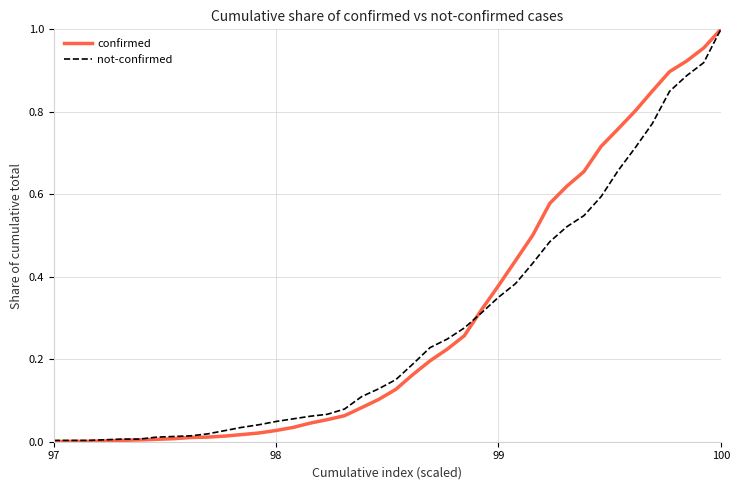

Does the chart display data point markers on the line(s)?

No